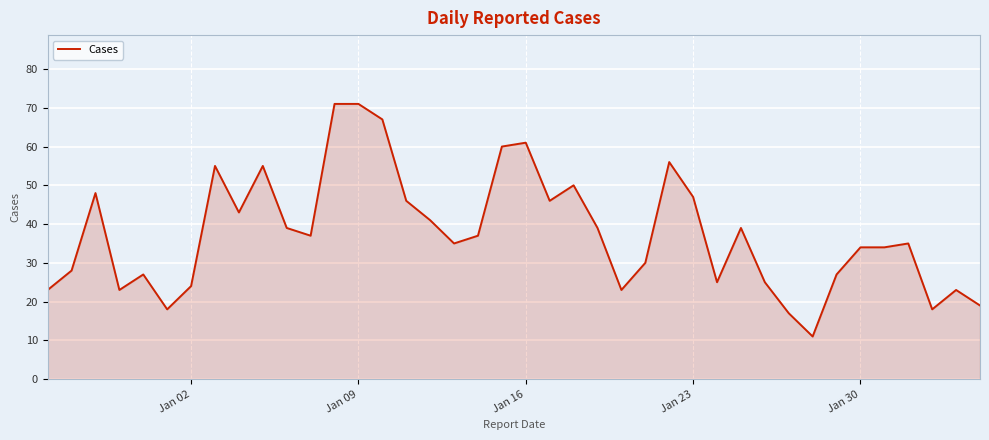

What is the average value?

38